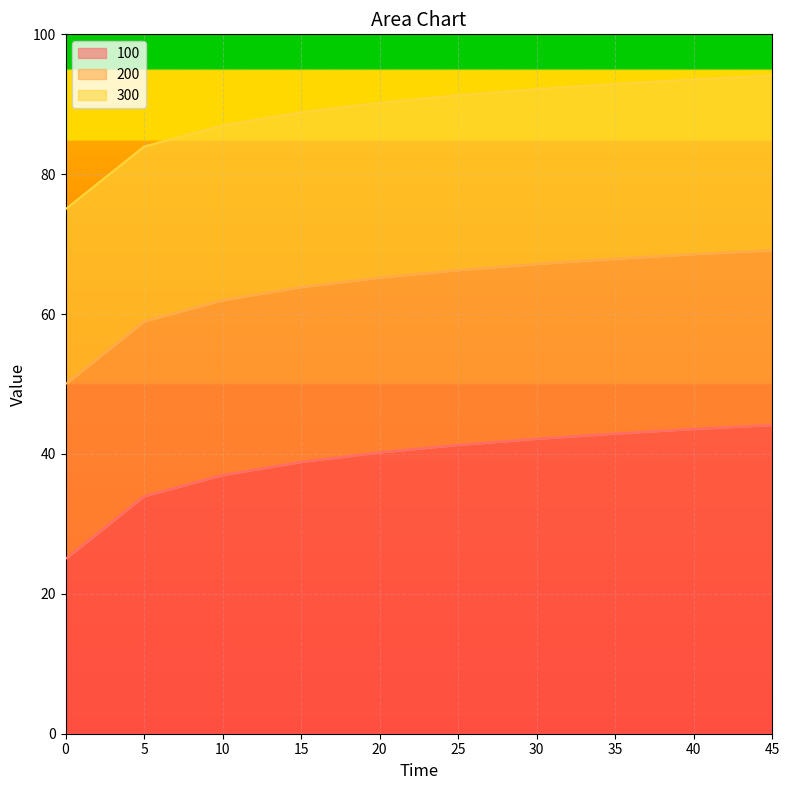

What is the spread (max minus min) of values at 30?

50.0